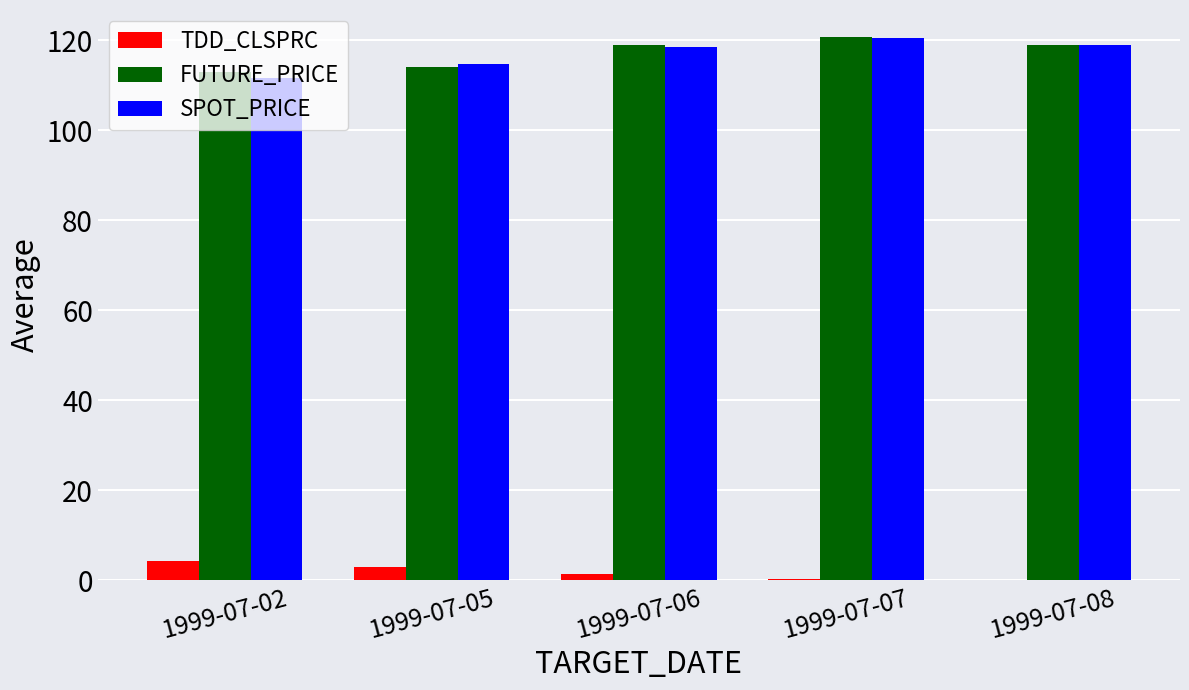

What is the greatest value displayed?

120.7